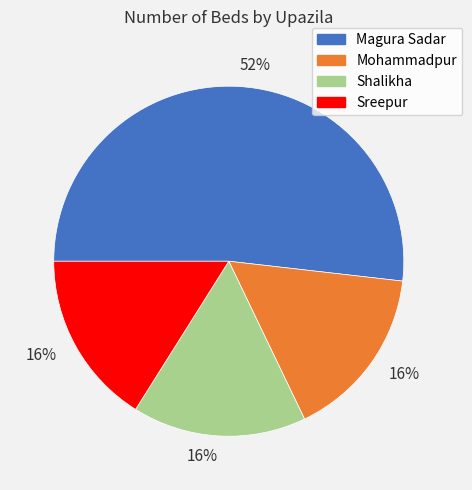

To the nearest percent, what is the difference between the largest and smallest slice percentages?

36%